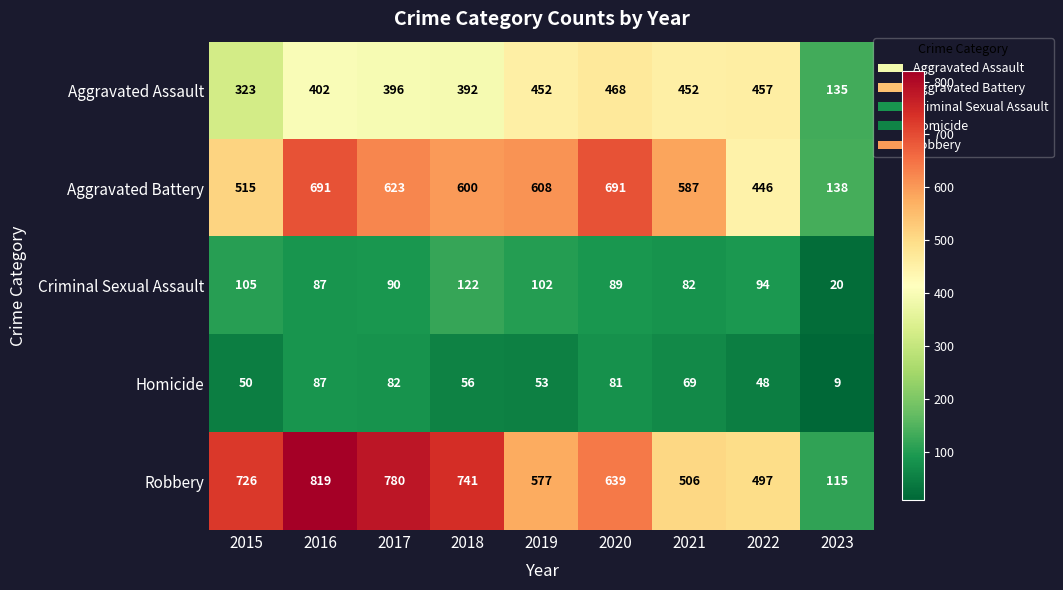

At which label is Aggravated Battery closest to 414?

2022